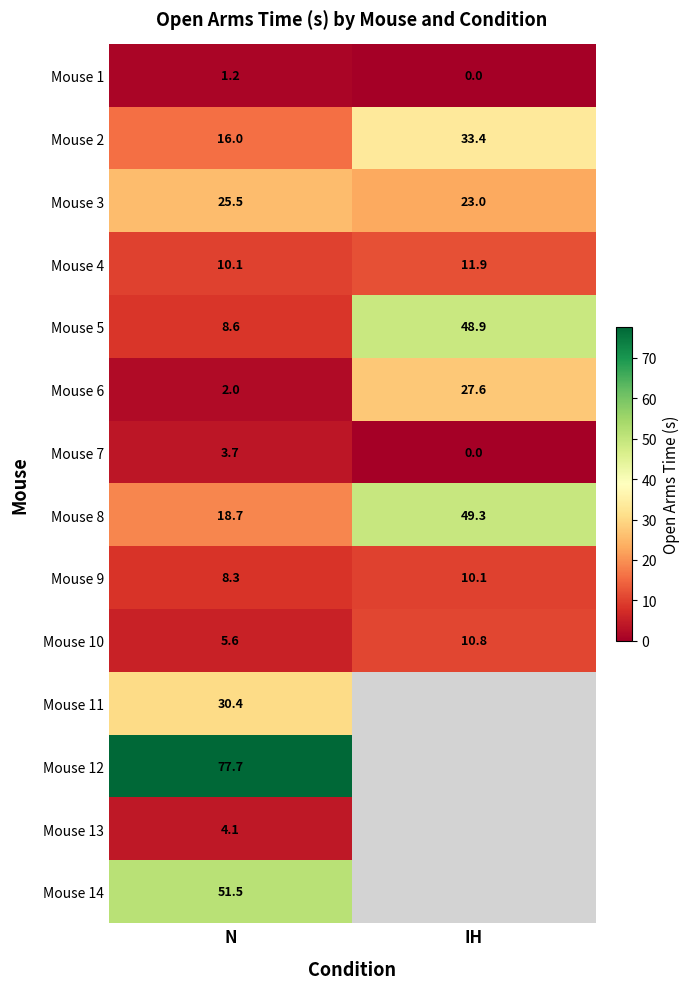

How many distinct data groups are displayed?

14